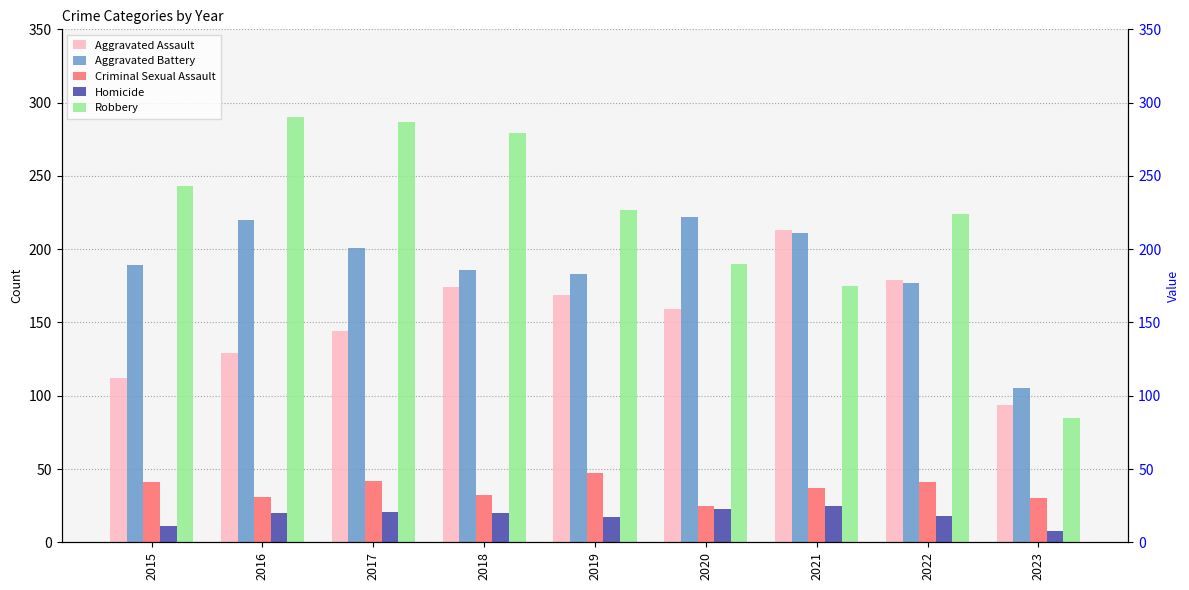

At which label does Aggravated Battery reach its peak?

2020